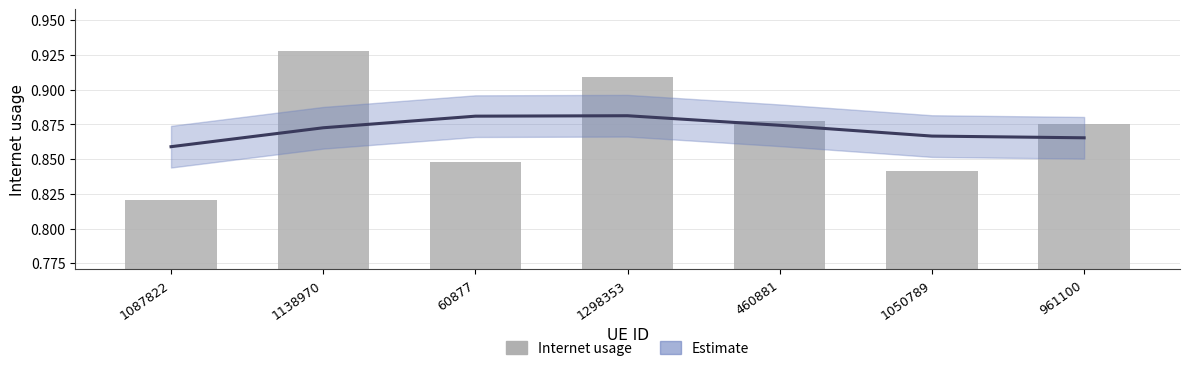

Reading left to right, extract all data points from this chart.

Estimate: 1087822=0.9	1138970=0.9	60877=0.9	1298353=0.9	460881=0.9	1050789=0.9	961100=0.9
Internet usage: 1087822=0.8	1138970=0.9	60877=0.8	1298353=0.9	460881=0.9	1050789=0.8	961100=0.9